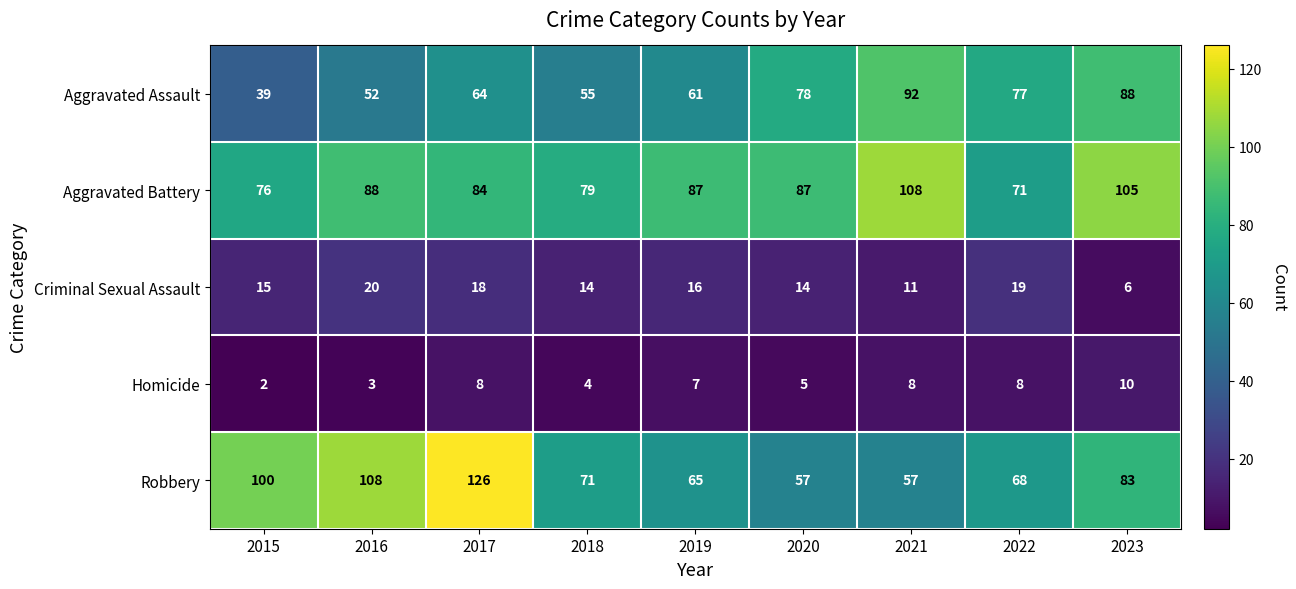

True or false: Robbery has a value of 112 at 2018.

False